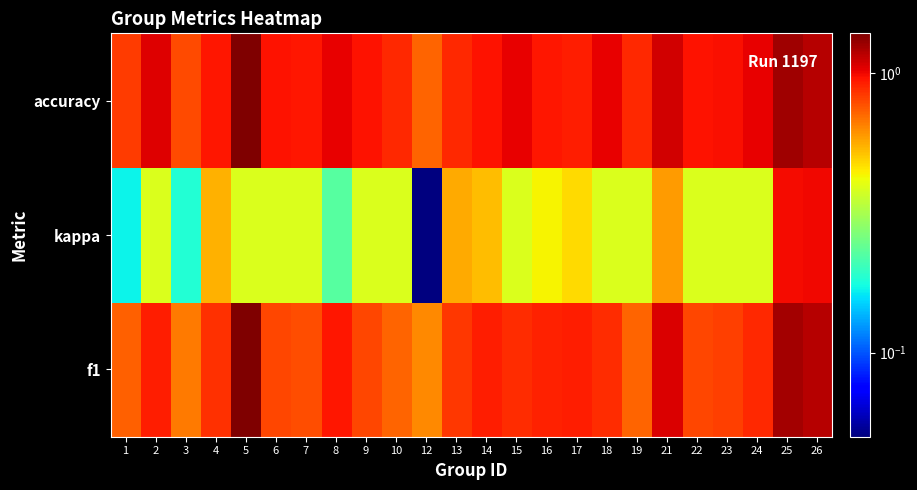

At 10, list the series in order from largest to smallest.

accuracy, f1, kappa